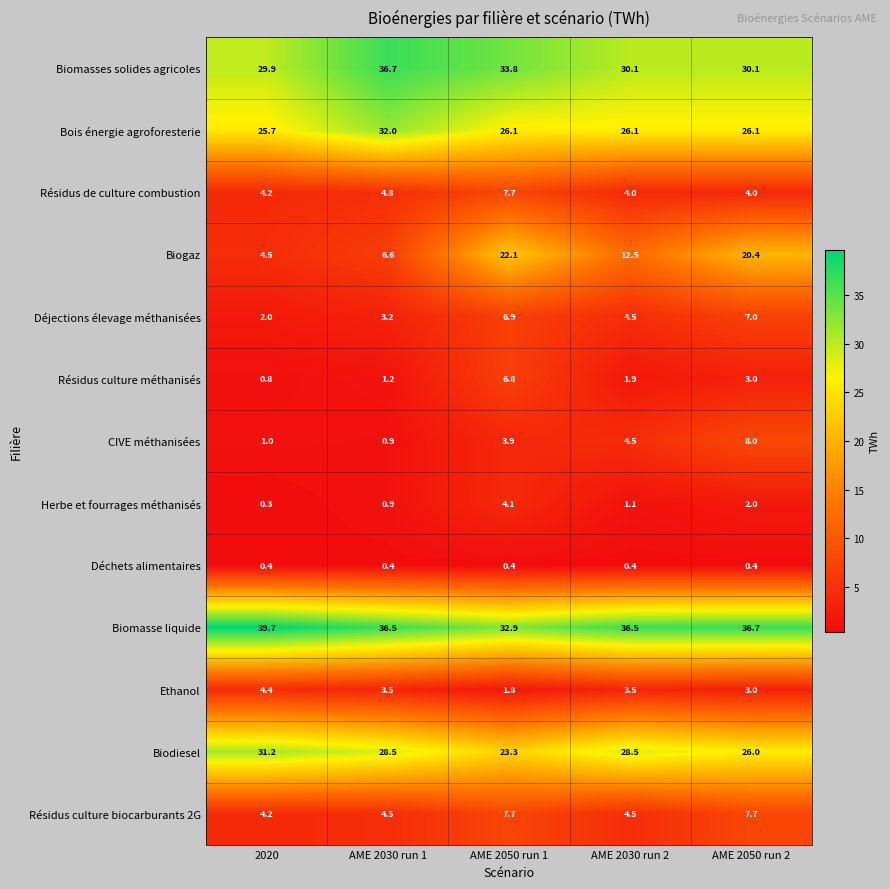

What is the smallest value displayed?

0.3